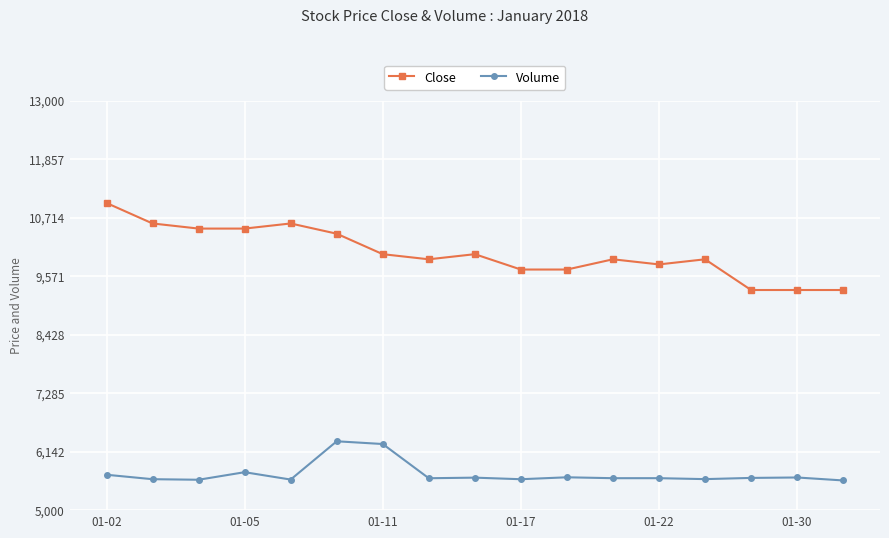

True or false: Close and Volume intersect in this chart.

False